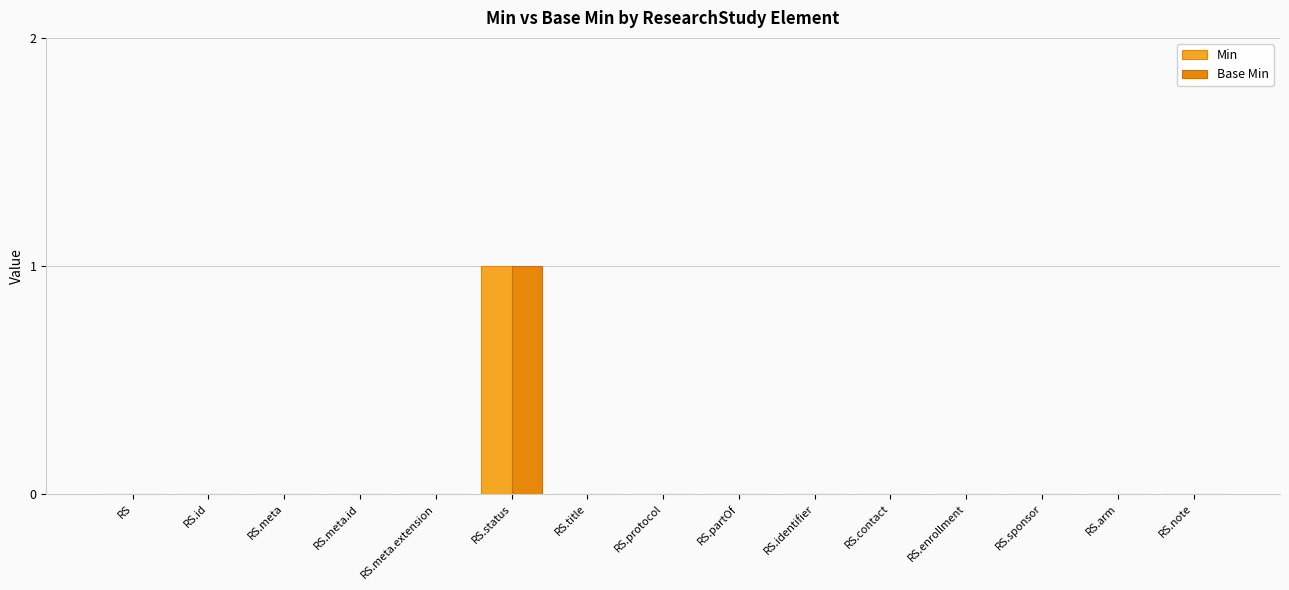

Reading left to right, extract all data points from this chart.

Min: 0	0	0	0	0	1	0	0	0	0	0	0	0	0	0
Base Min: 0	0	0	0	0	1	0	0	0	0	0	0	0	0	0